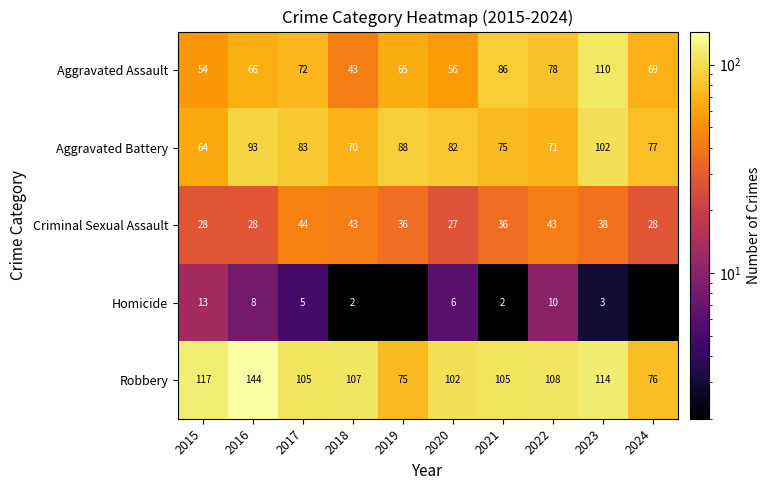

List the labels in order of Aggravated Assault value, smallest first.

2018, 2015, 2020, 2019, 2016, 2024, 2017, 2022, 2021, 2023